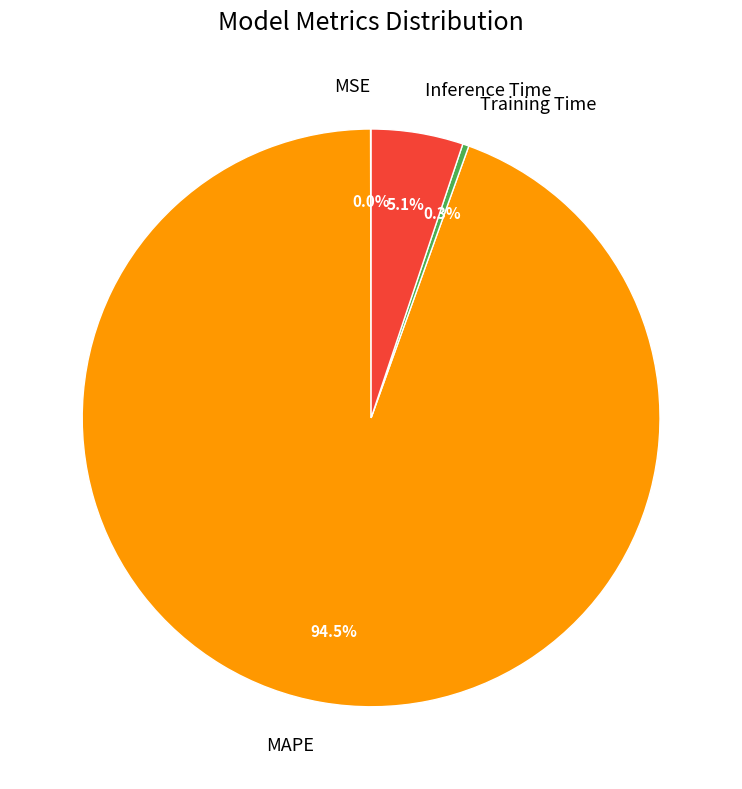

The Inference Time slice represents 18% of the pie. True or false?

False